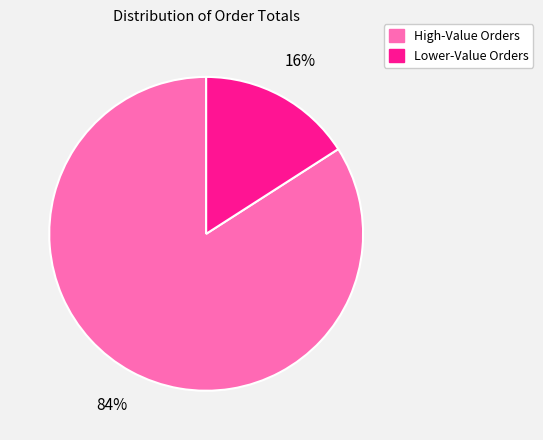

How many slices are in this pie chart?

2